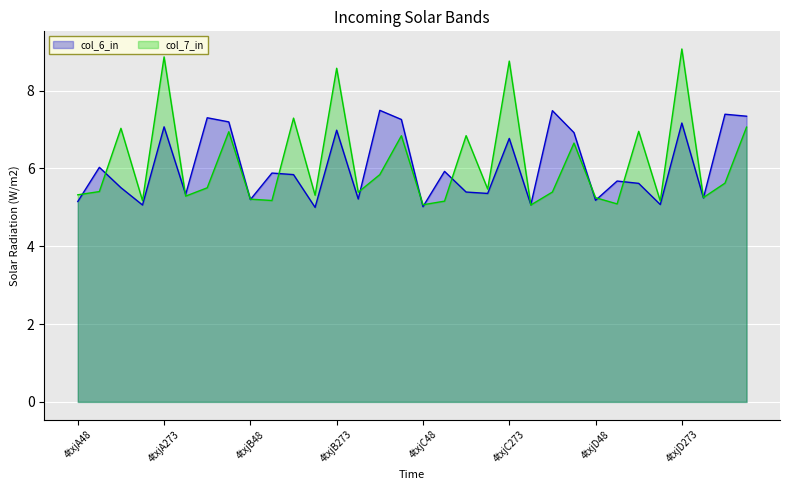

Reading left to right, extract all data points from this chart.

col_6: 5.2	6.0	5.5	5.1	7.1	5.3	7.3	7.2	5.2	5.9	5.8	5.0	7.0	5.2	7.5	7.3	5.0	5.9	5.4	5.4	6.8	5.1	7.5	6.9	5.2	5.7	5.6	5.1	7.2	5.2	7.4	7.3
col_7: 5.3	5.4	7.0	5.2	8.9	5.3	5.5	6.9	5.2	5.2	7.3	5.3	8.6	5.4	5.8	6.8	5.1	5.2	6.8	5.5	8.8	5.1	5.4	6.7	5.2	5.1	7.0	5.2	9.1	5.3	5.6	7.1